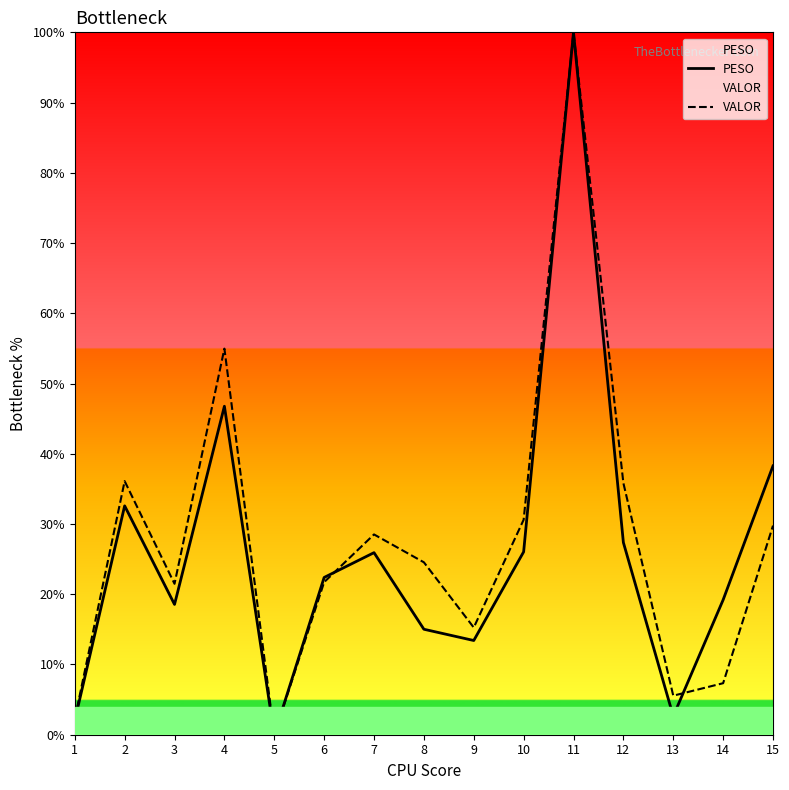

What is the spread (max minus min) of values at 8?

9.5